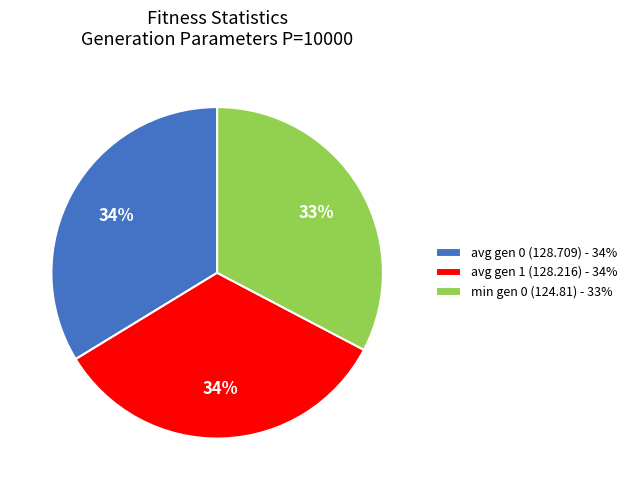

Is avg gen 1 (128.216) the majority of the pie?

No